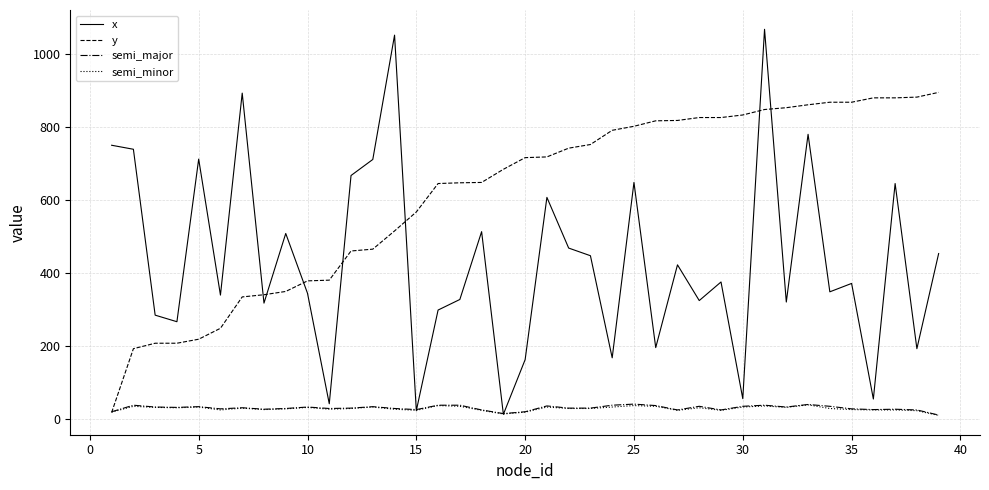

What is the greatest value displayed?

1068